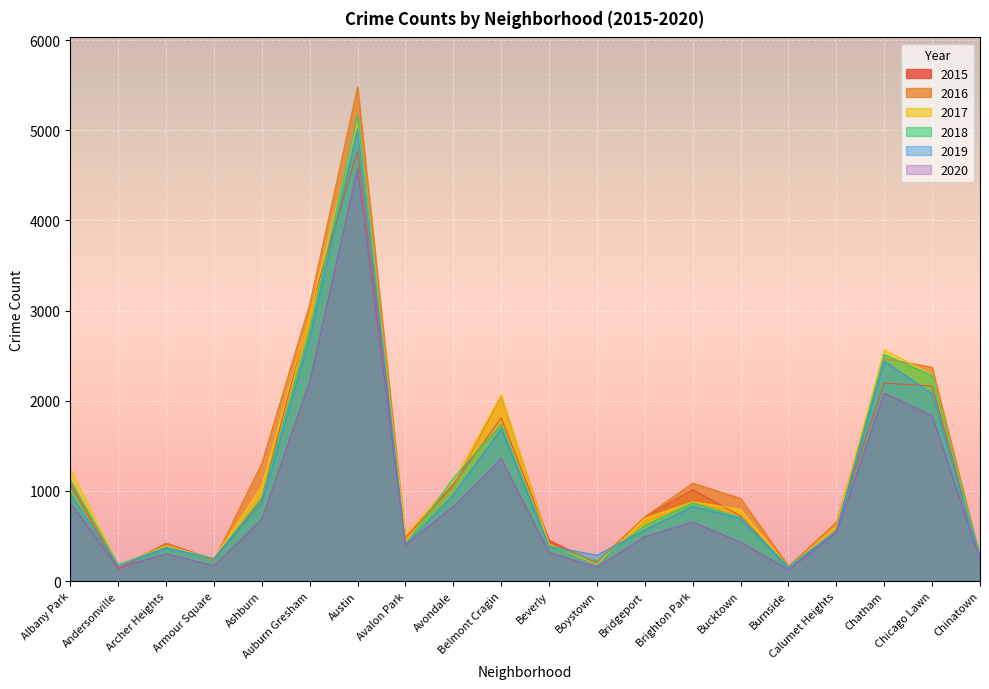

Which series changed the most between Bridgeport and Chatham?

2018